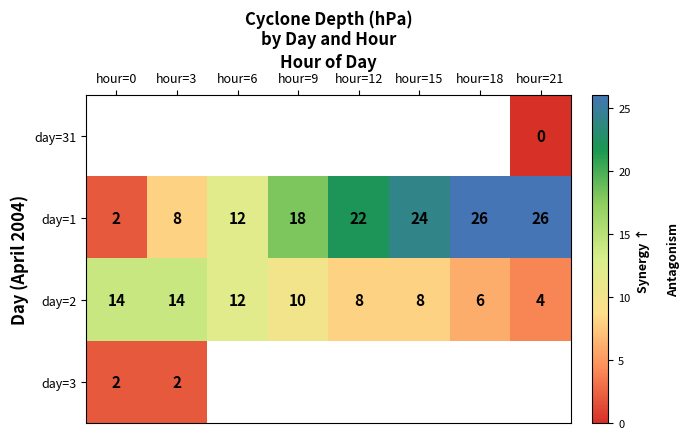

What is the maximum value for day=1?

26